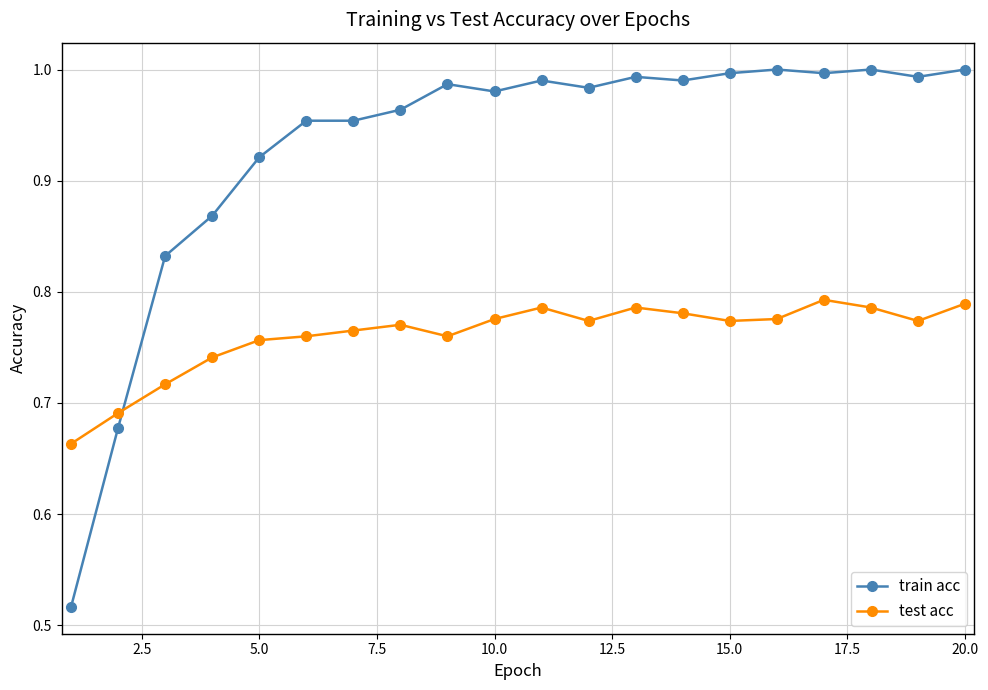

List the series in order of their overall mean, highest first.

train acc, test acc